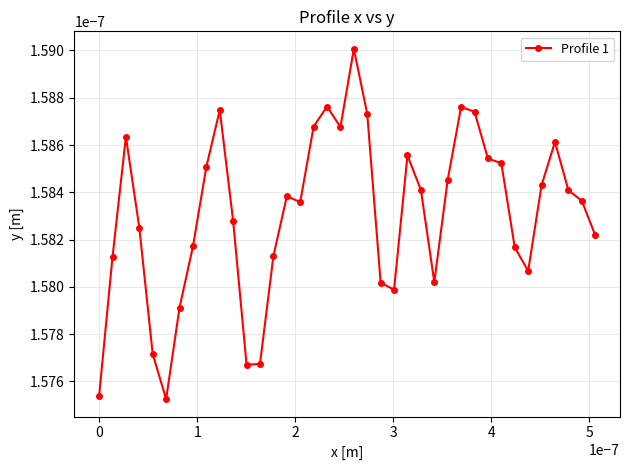

How many values are between 0 and 1?

38